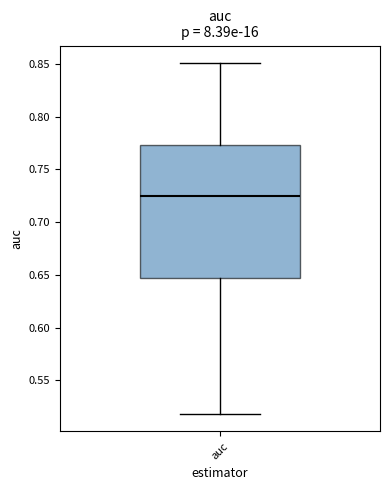

Where does the upper whisker of the box for auc end on the y-axis? The values are not printed on the chart, so give them approximately, as read against the axis.

0.850